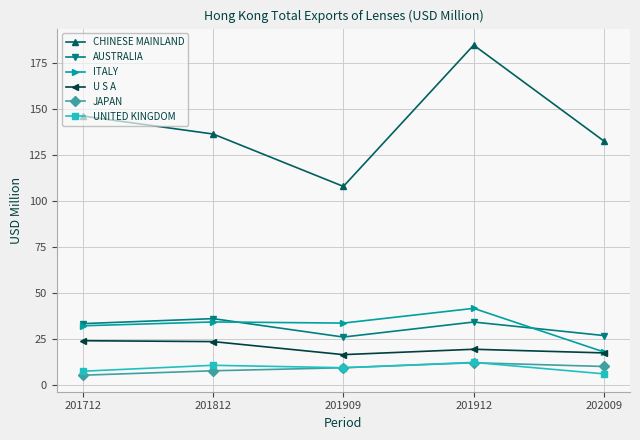

True or false: UNITED KINGDOM and AUSTRALIA intersect in this chart.

False